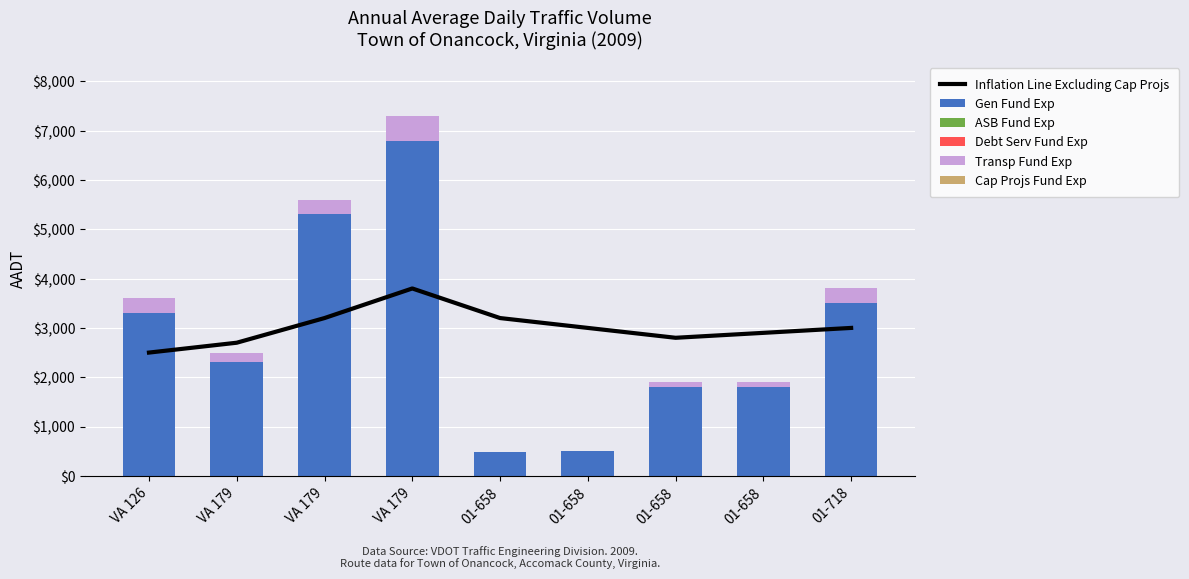

Reading right to left, transcribe all the data shown in this chart.

Inflation Line Excluding Cap Projs: 3000	2900	2800	3000	3200	3800	3200	2700	2500
Gen Fund Exp: 3500	1800	1800	510	490	6800	5300	2300	3300
ASB Fund Exp: 0	0	0	0	0	0	0	0	0
Debt Serv Fund Exp: 0	0	0	0	0	0	0	0	0
Transp Fund Exp: 300	100	100	0	0	500	300	200	300
Cap Projs Fund Exp: 0	0	0	0	0	0	0	0	0